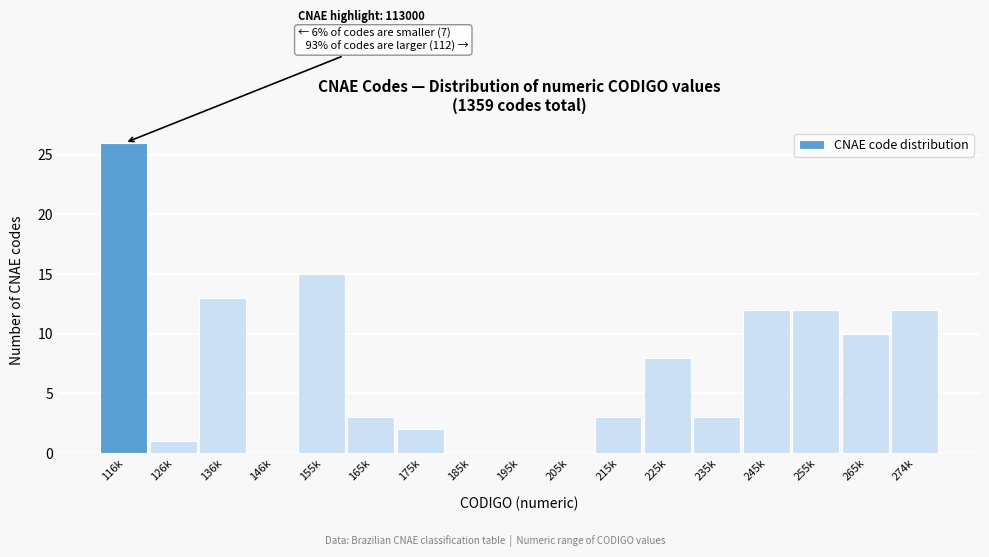

Reading right to left, what are all the values shown in this chart?

274k=12	265k=10	255k=12	245k=12	235k=3	225k=8	215k=3	205k=0	195k=0	185k=0	175k=2	165k=3	155k=15	146k=0	136k=13	126k=1	116k=26